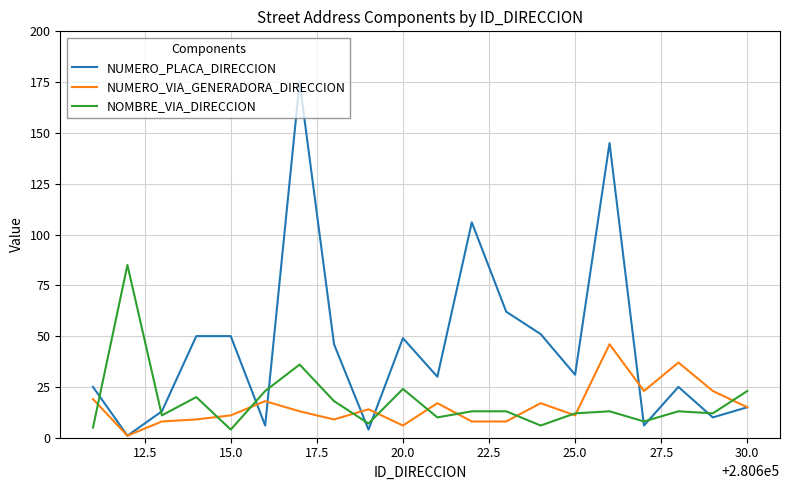

List the series in order of their peak value, lowest first.

NUMERO_VIA_GENERADORA_DIRECCION, NOMBRE_VIA_DIRECCION, NUMERO_PLACA_DIRECCION